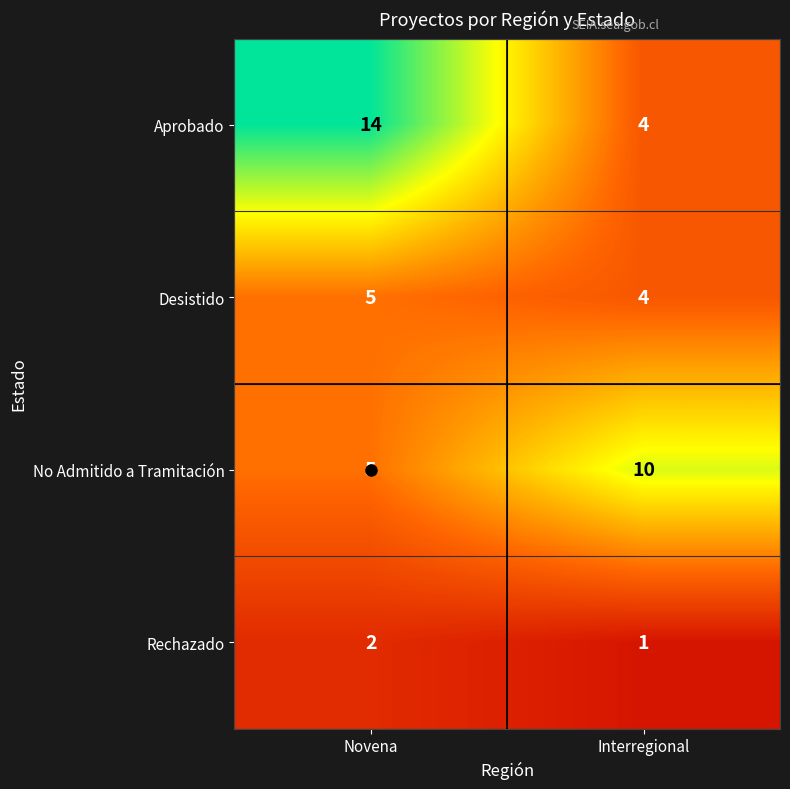

At how many categories does at least one series exceed 4?

2